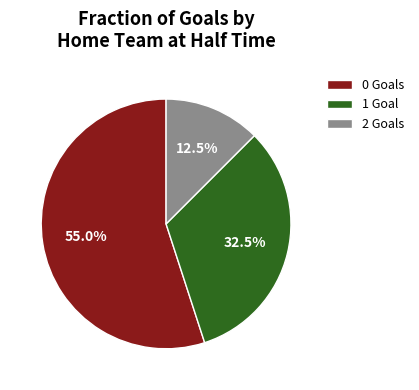

Rank the categories by value from highest to lowest.

0 Goals, 1 Goal, 2 Goals